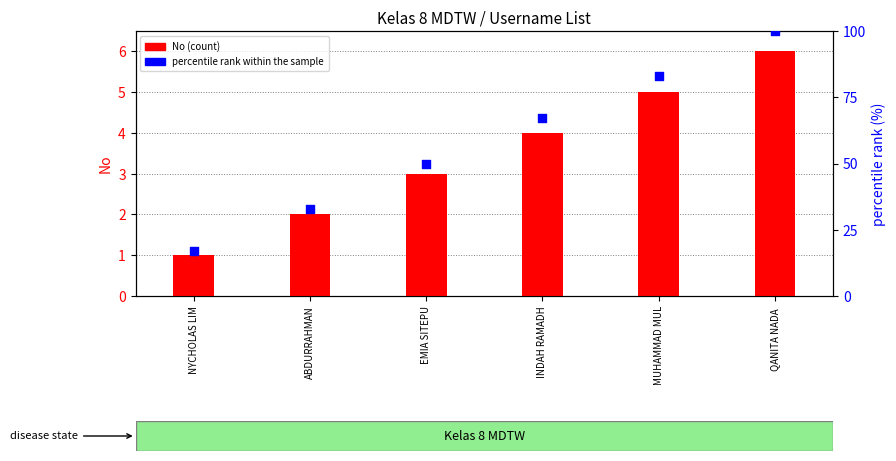

At how many categories does at least one series exceed 6?

6